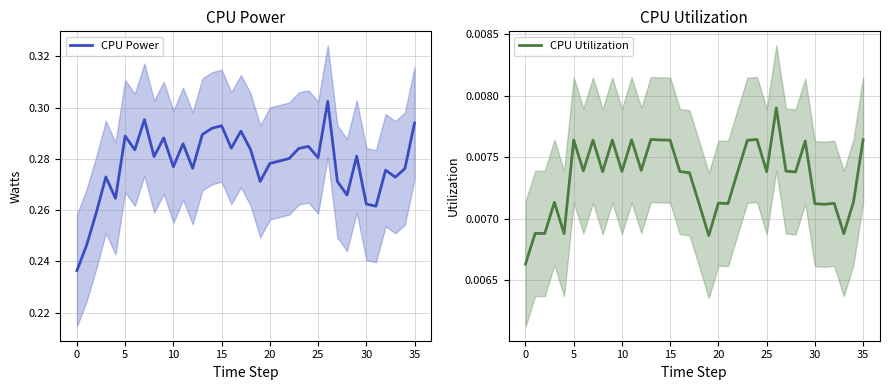

At which category is the sum across all series the highest?

26